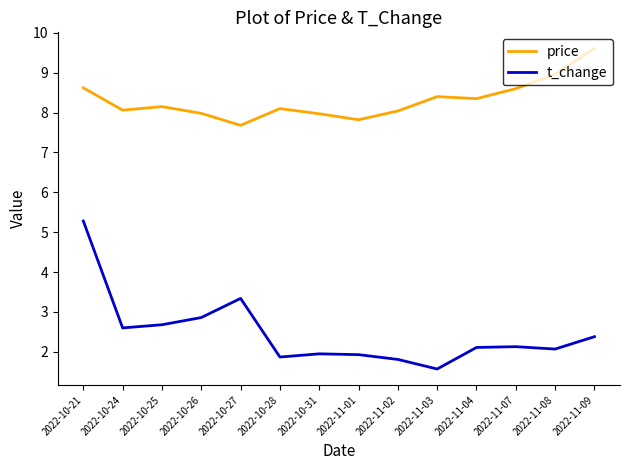

What is the greatest value displayed?

9.6